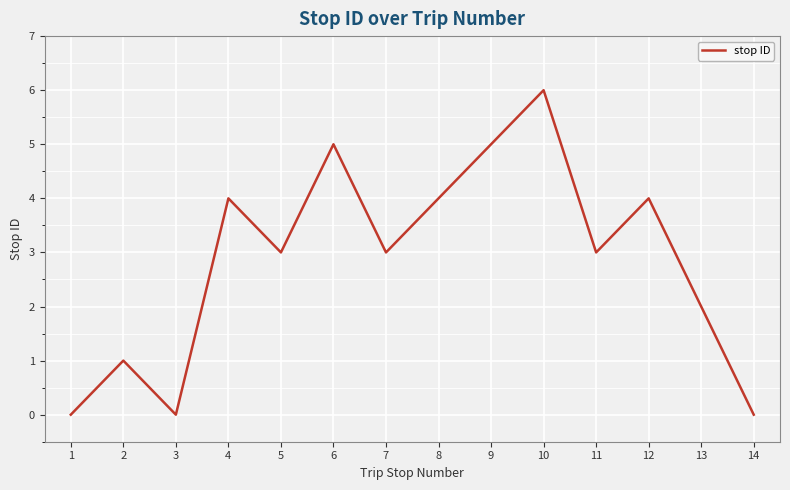

What is the average value?

3